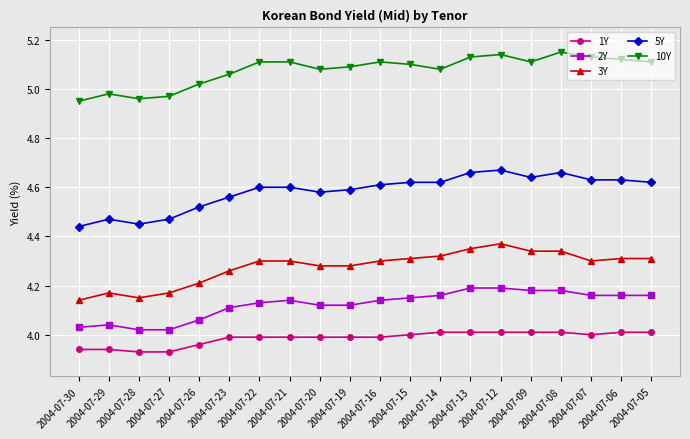

Is this an area chart (filled region under the line)?

No